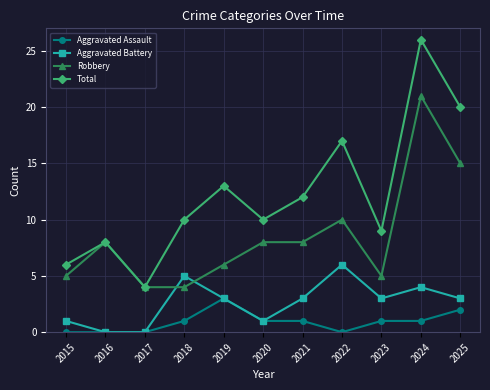

What is the value of the Aggravated Assault point at the 6th from the left?

1